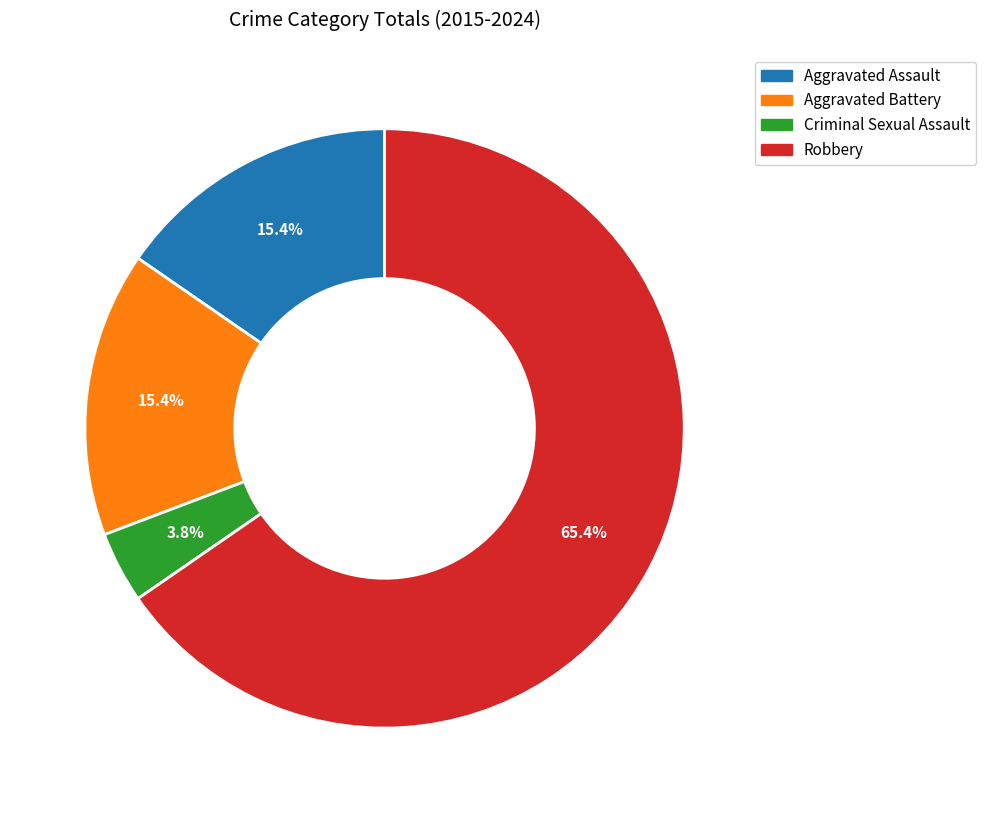

Is it true that Aggravated Assault is 2% of the pie?

False